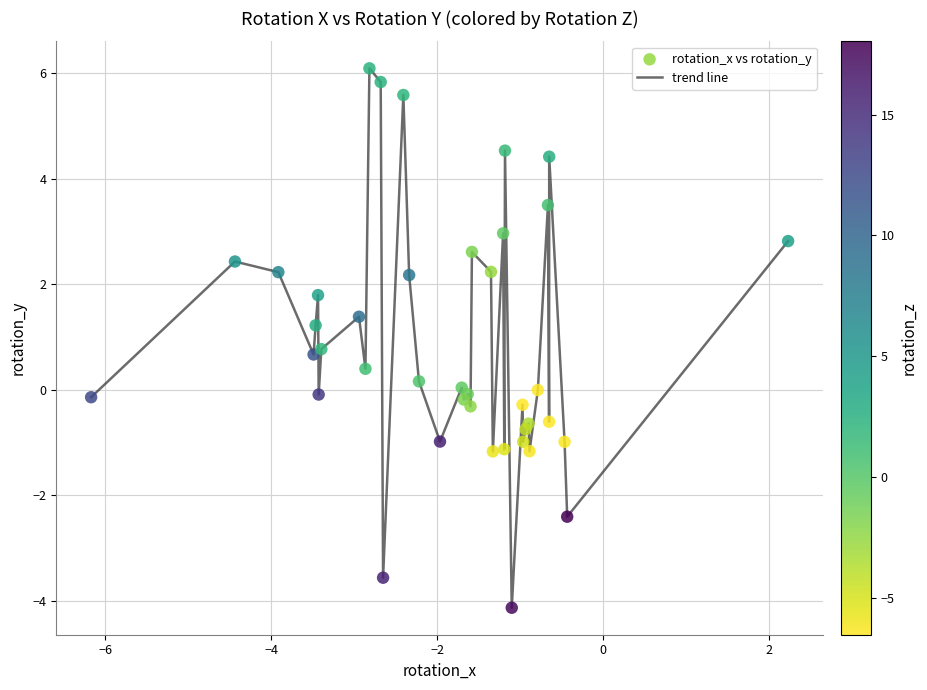

What is the difference between the maximum and minimum values?

10.2